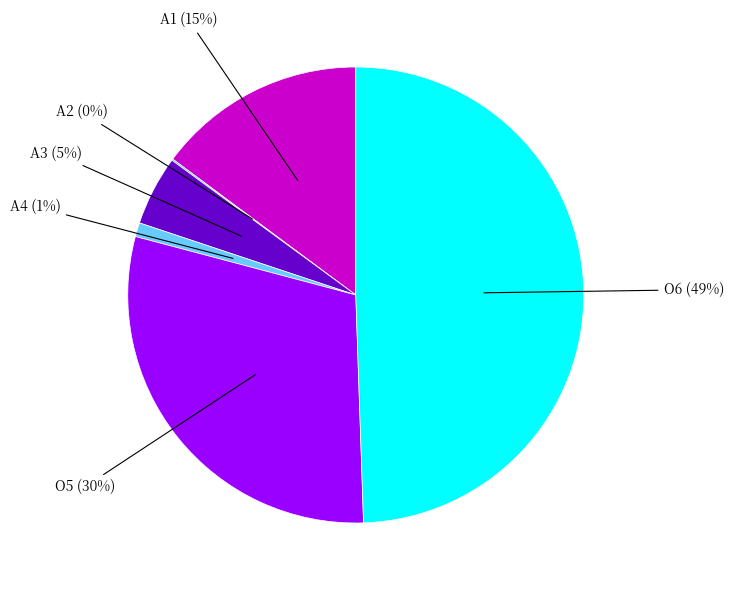

What percentage is the A1 slice, to the nearest percent?

15%